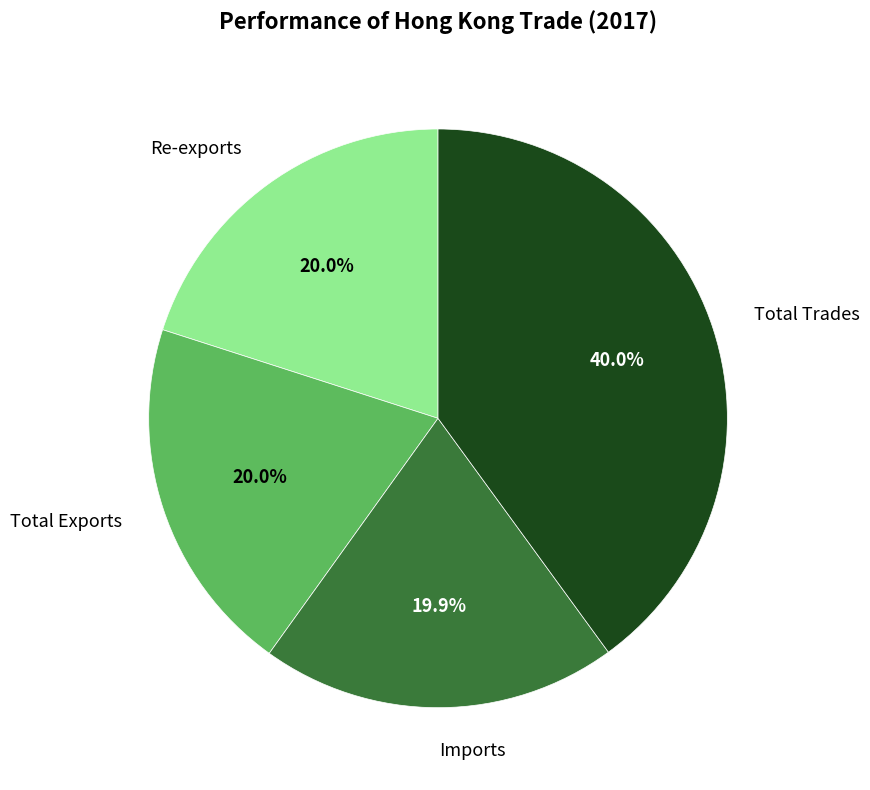

Is there a majority slice in this chart?

No